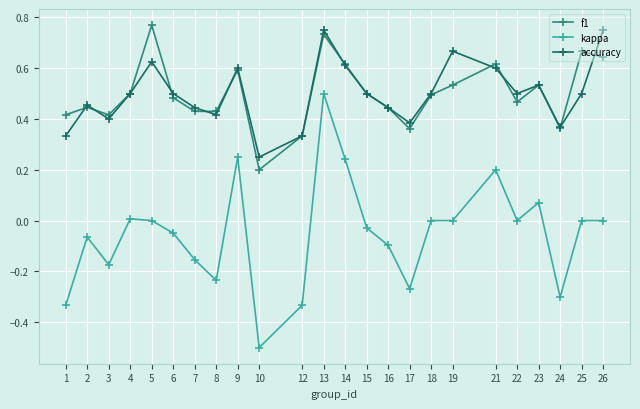

Which series has the largest range (max minus min)?

kappa